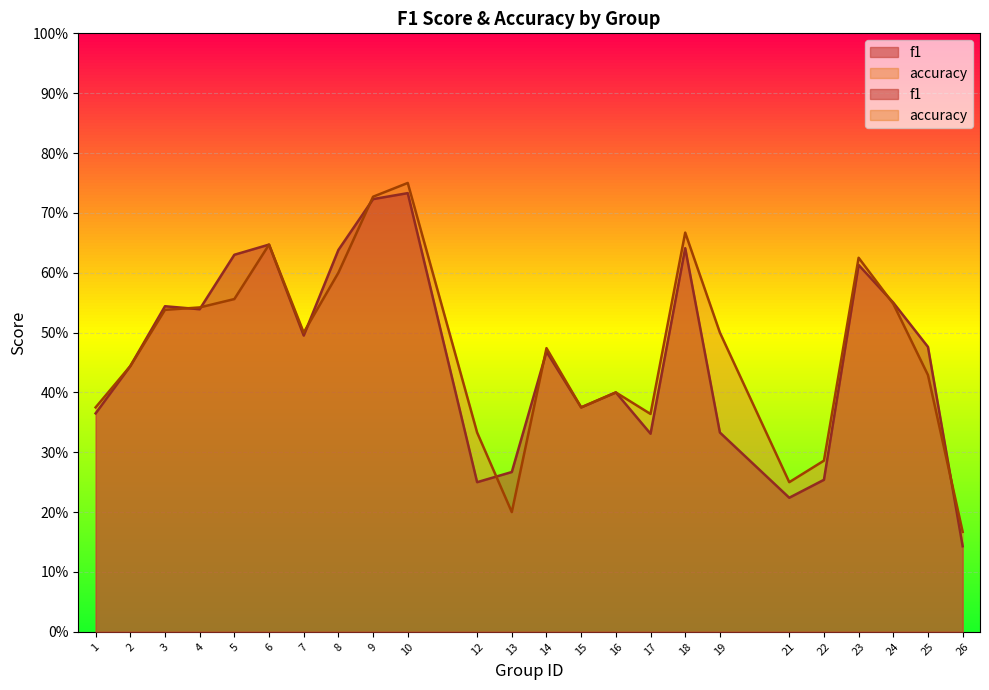

How many f1 values are between 0 and 1?

24